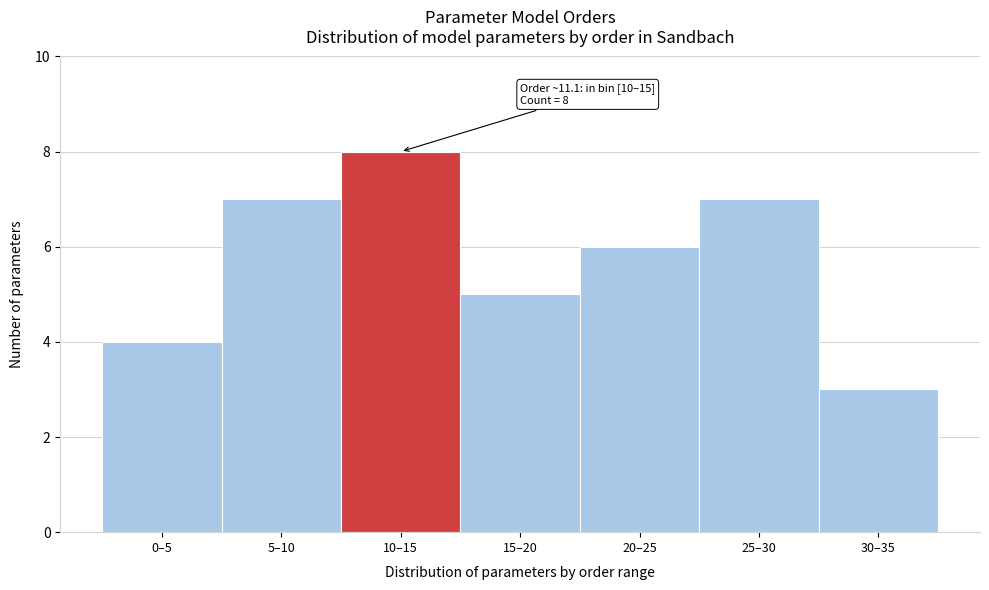

Reading left to right, transcribe all the data shown in this chart.

0–5=4	5–10=7	10–15=8	15–20=5	20–25=6	25–30=7	30–35=3